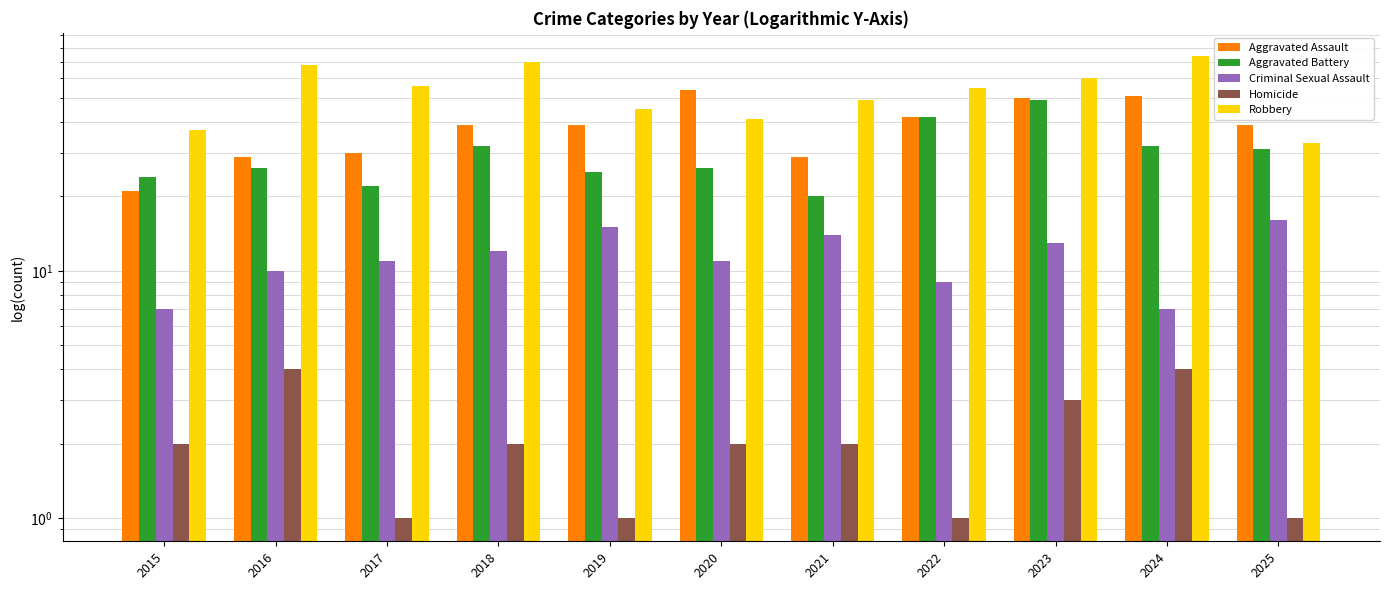

What are all the series names shown in the legend?

Aggravated Assault, Aggravated Battery, Criminal Sexual Assault, Homicide, Robbery